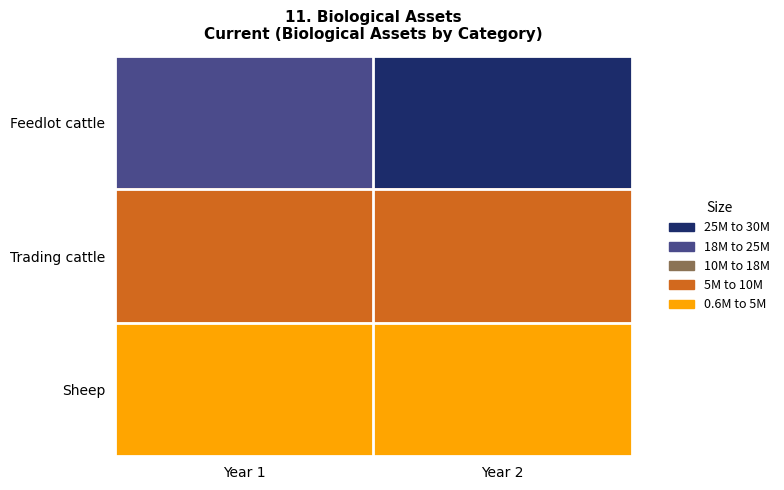

Reading left to right, what are all the values shown in this chart?

Feedlot cattle: Year 1=22627535	Year 2=26150082
Trading cattle: Year 1=6870000	Year 2=7290000
Sheep: Year 1=660000	Year 2=620000